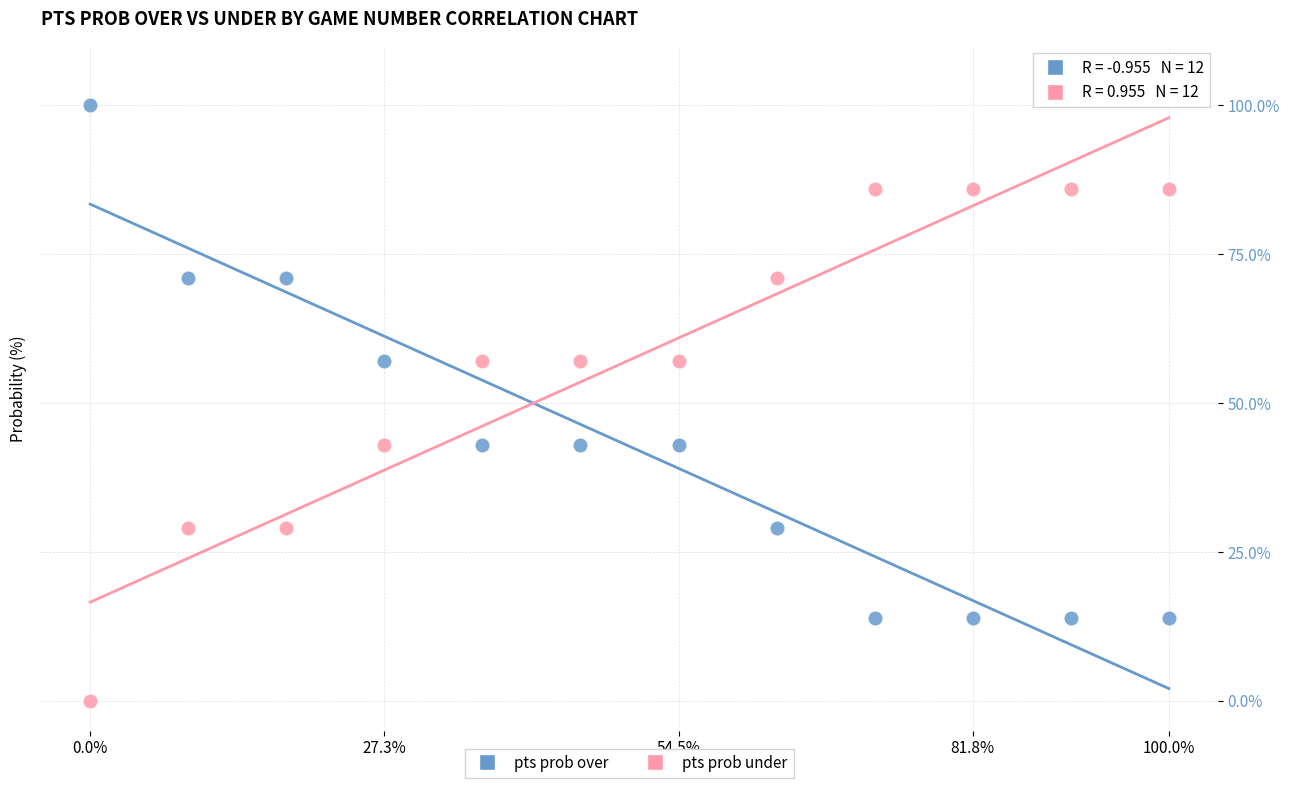

Which series reaches the minimum Y coordinate?

pts prob under